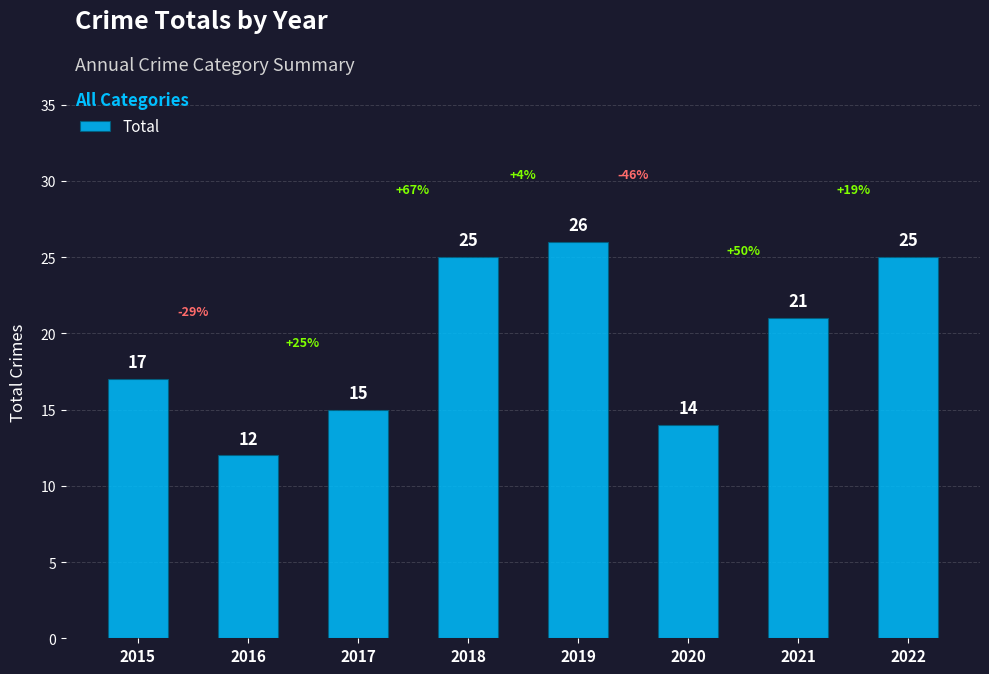

The chart shows a value of 26 at 2019. True or false?

True